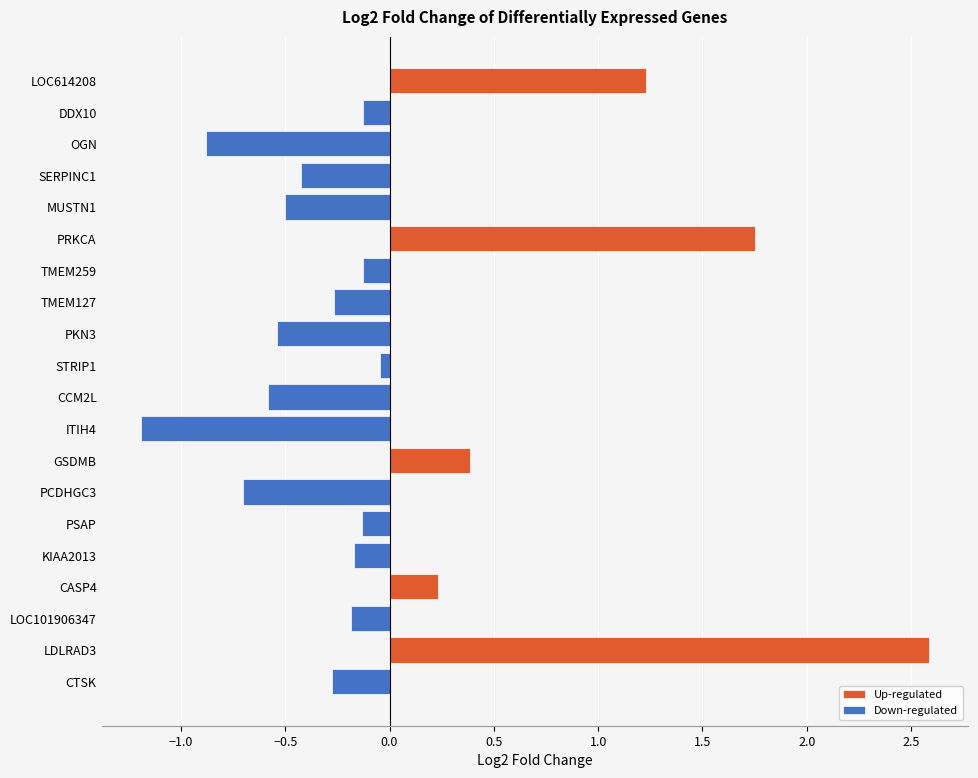

What is the difference between the maximum and second lowest values in the Up-regulated series?

2.2